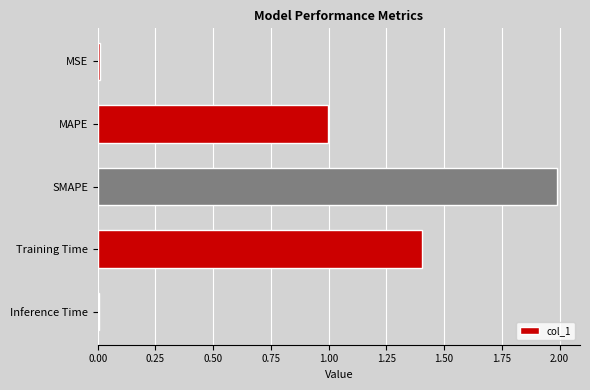

How many categories are shown in the chart?

5